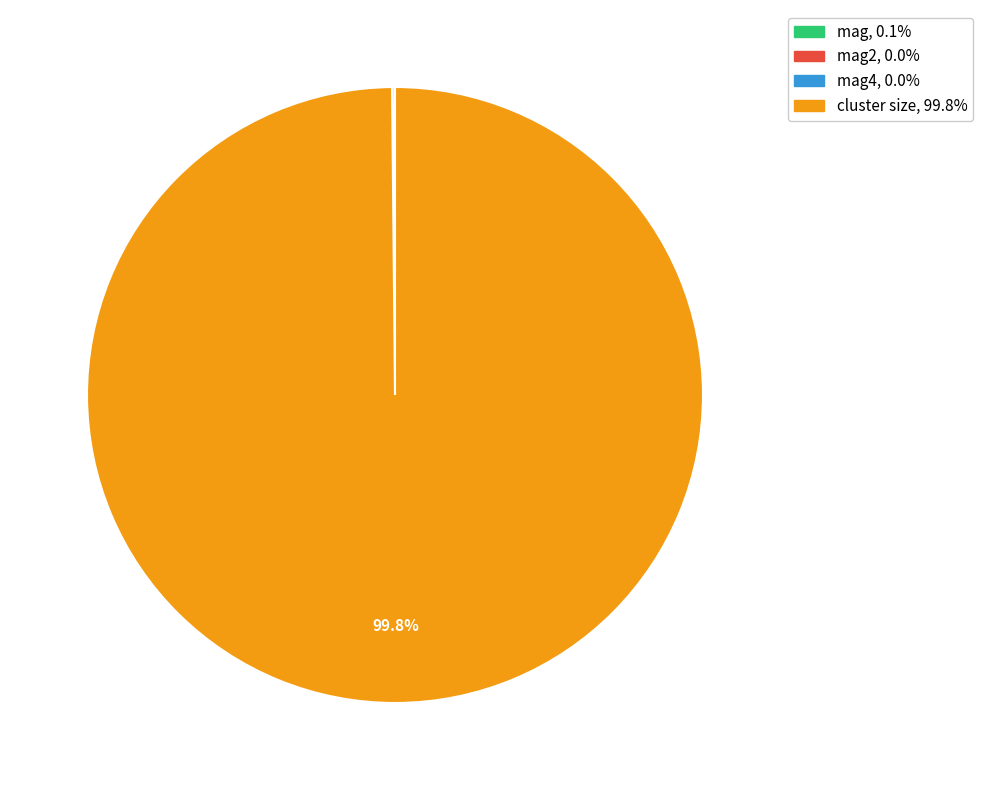

Is there a majority slice in this chart?

Yes